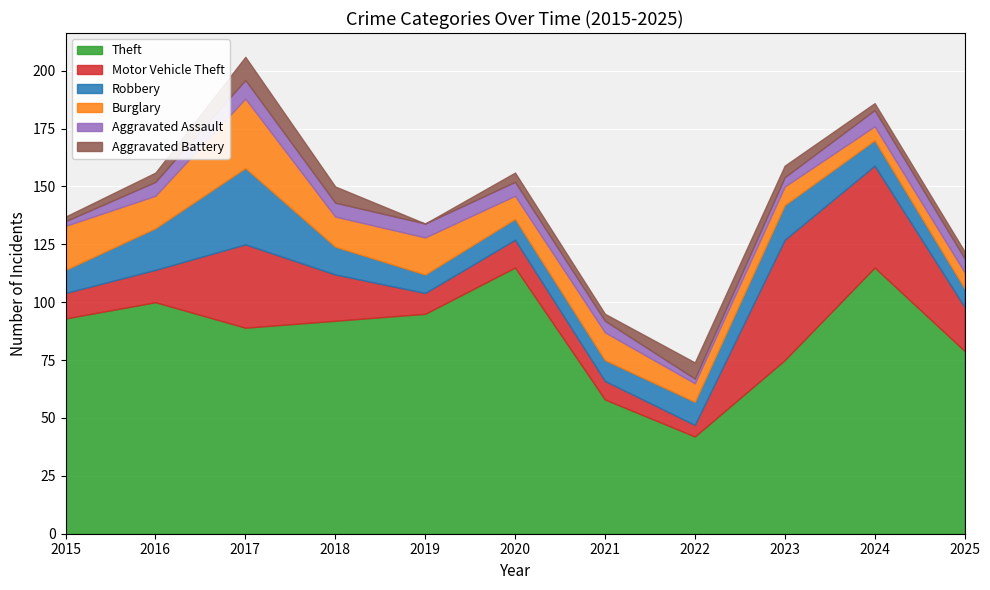

At which category is the sum across all series the highest?

2017